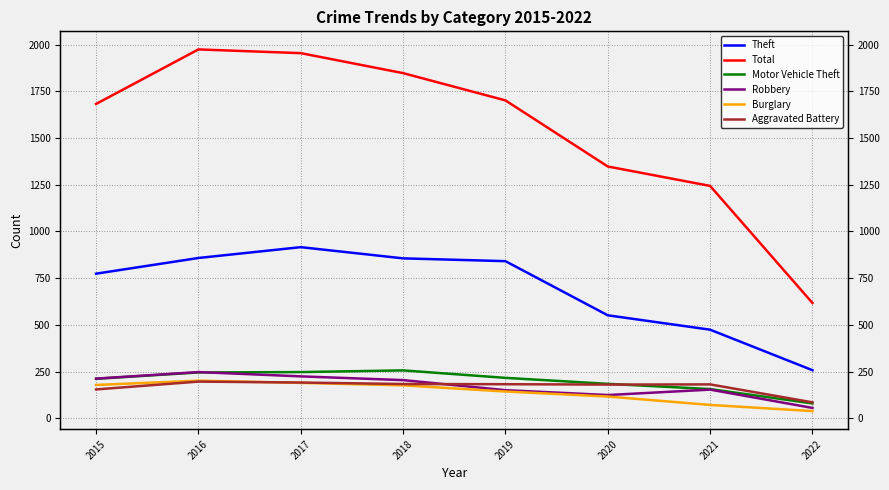

The value of Aggravated Battery at 2019 is 182. True or false?

True